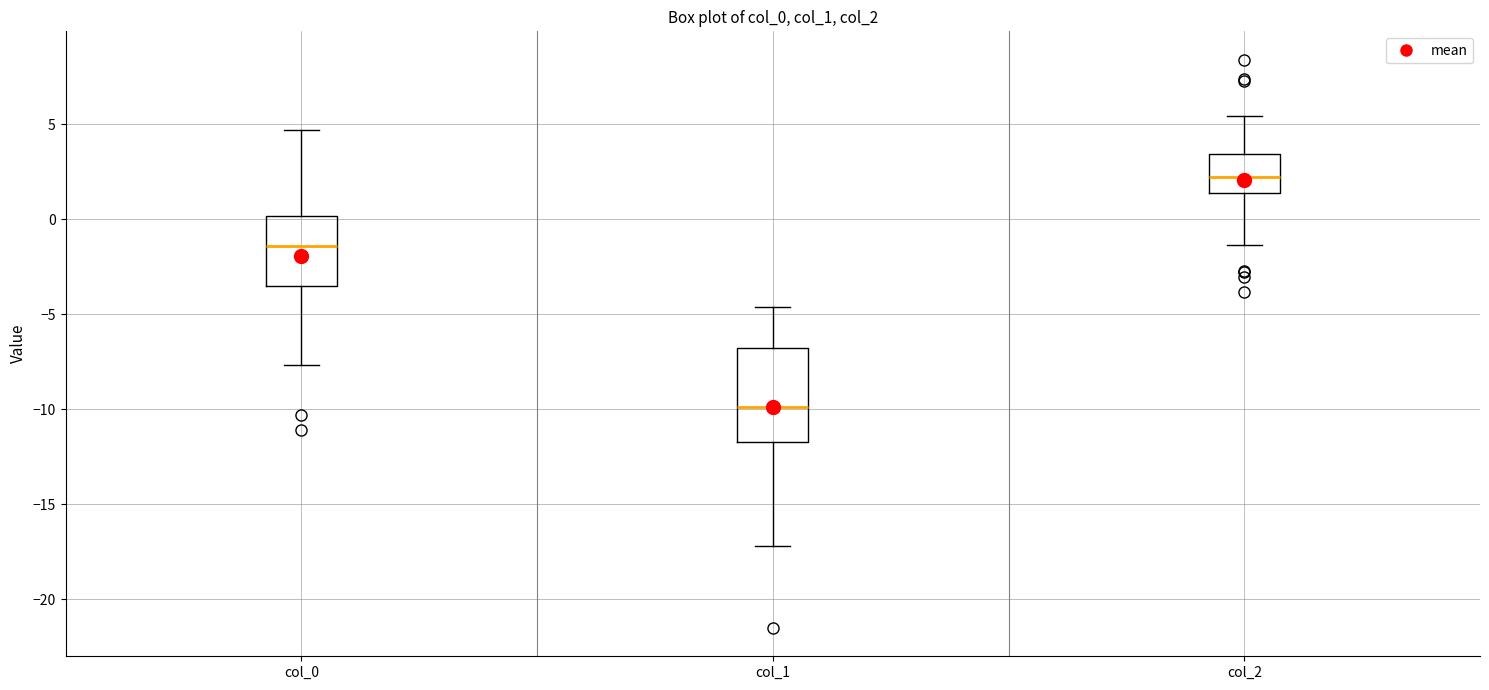

Which box has the highest median line?

col_2